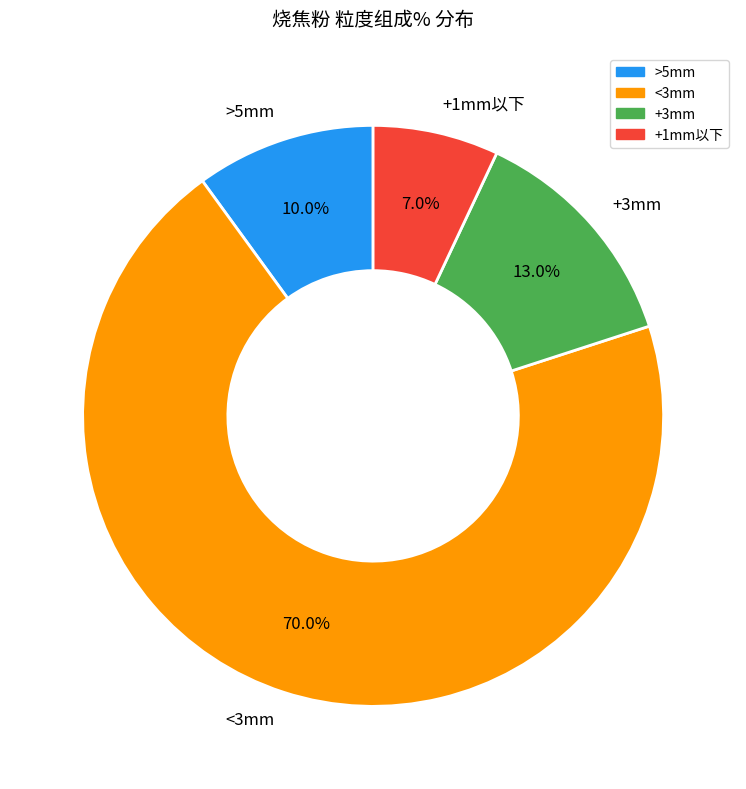

How much of the chart is everything except +1mm以下?

93.0%